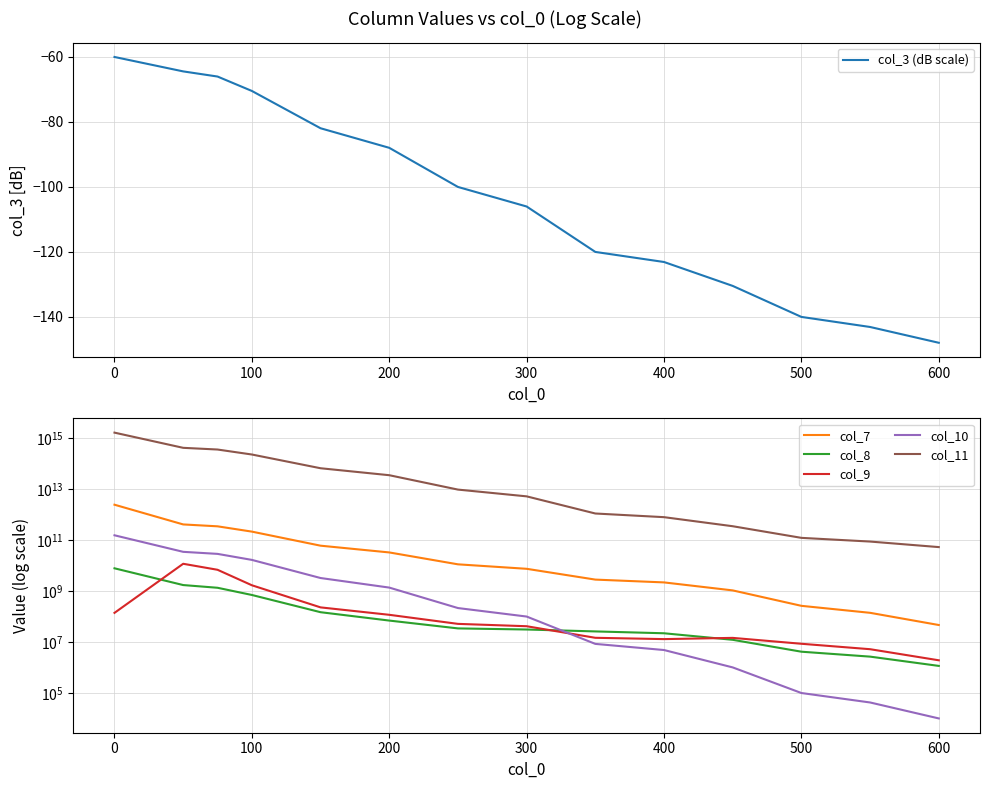

True or false: col_7 and col_9 intersect in this chart.

False